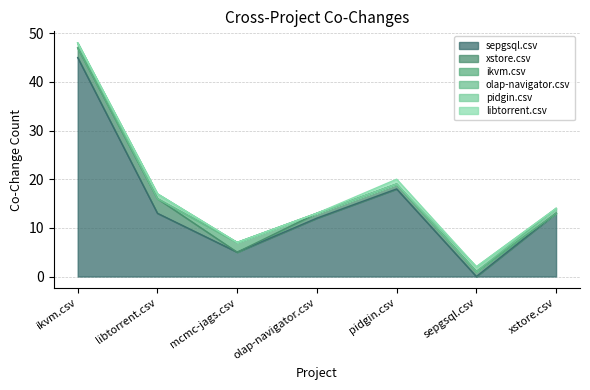

At ikvm.csv, list the series in order from largest to smallest.

sepgsql.csv, xstore.csv, olap-navigator.csv, ikvm.csv, pidgin.csv, libtorrent.csv